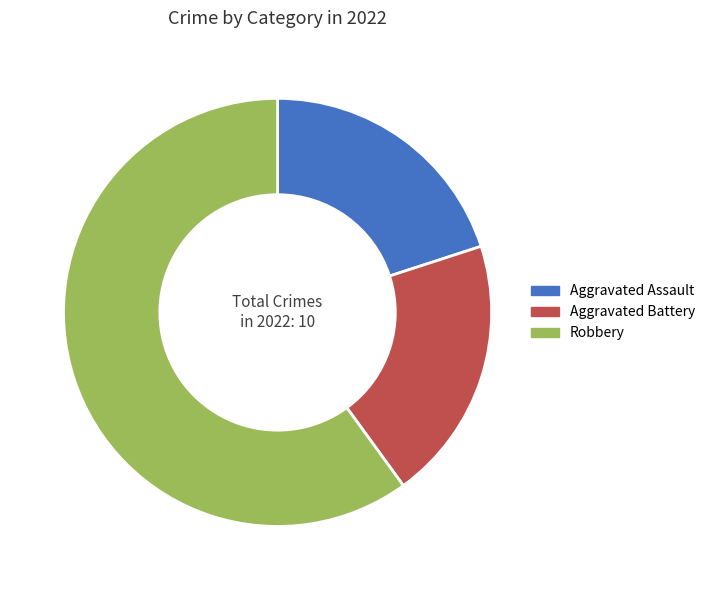

What is the ratio of the value at Aggravated Assault to the value at Robbery?

0.3